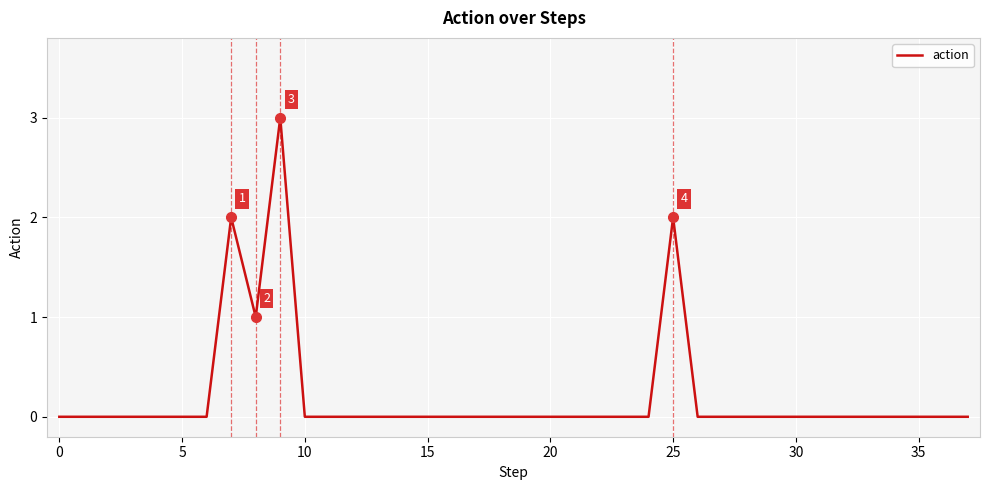

What is the greatest value displayed?

3